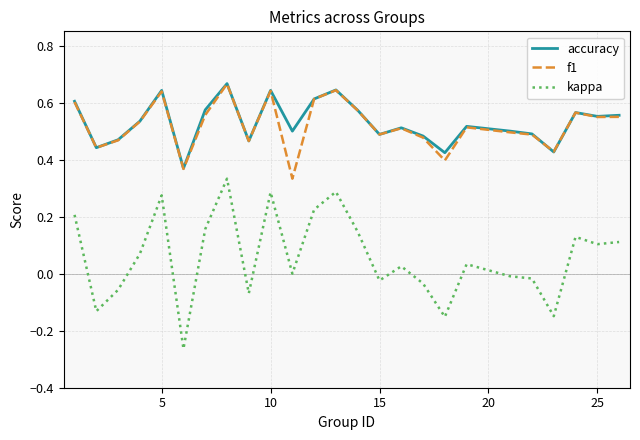

How many lines are shown in the chart?

3